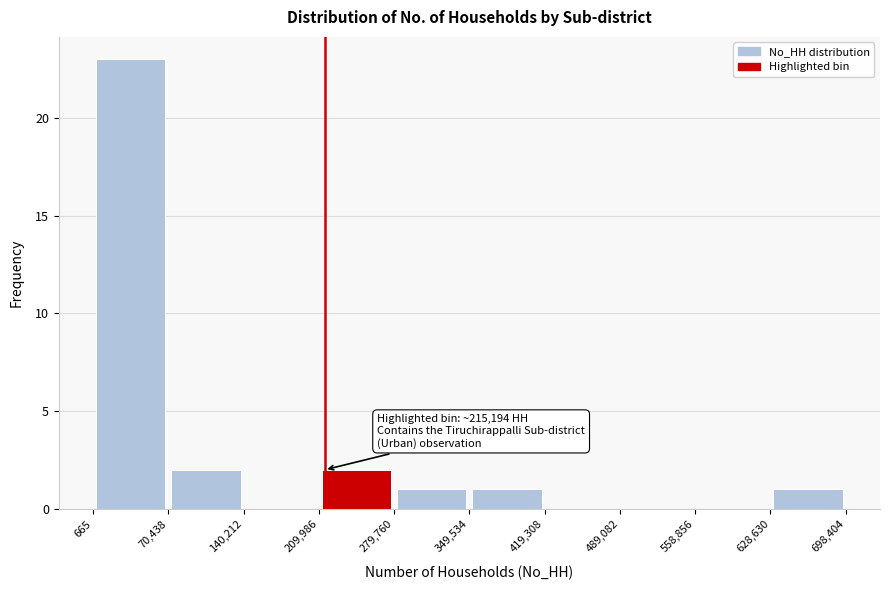

Over which range of the x-axis is the bar tallest?

665 to 70,438